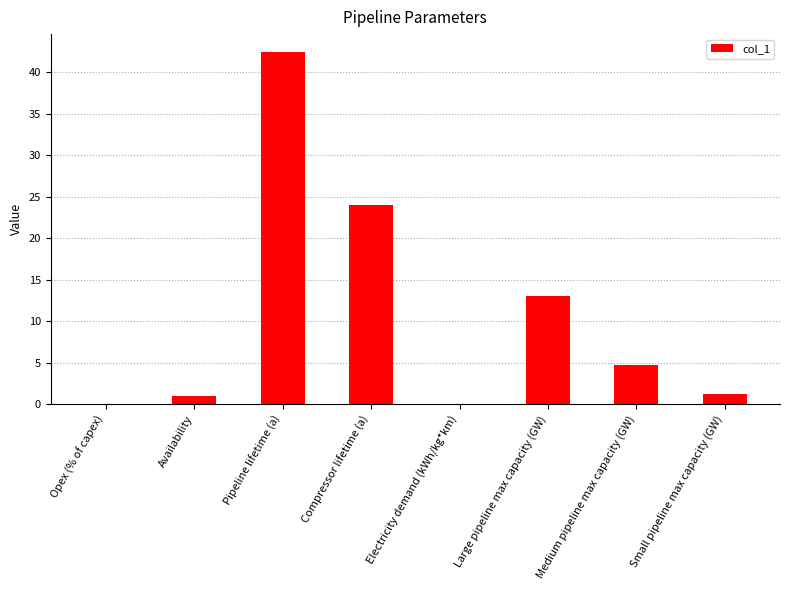

How many values exceed 4?

4